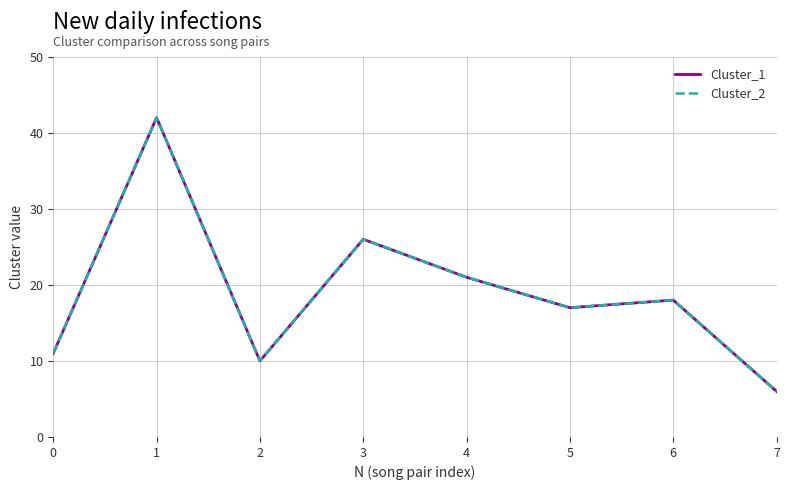

True or false: Cluster_1 has a value of 42 at 3.

False